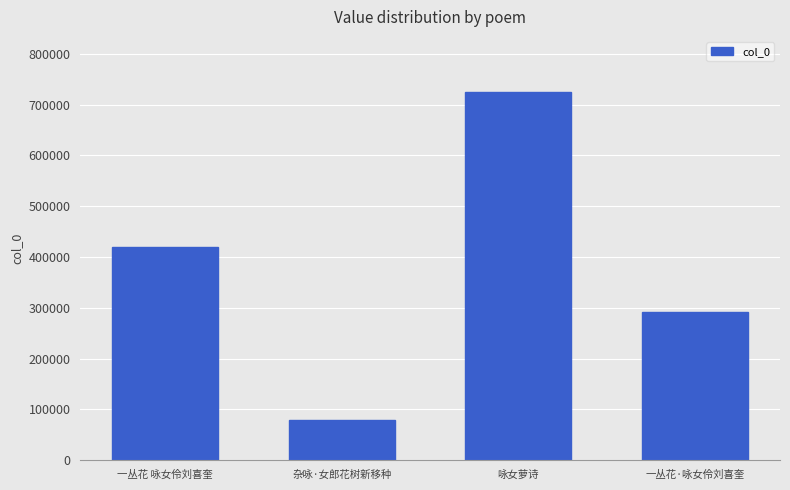

Rank the categories by value from highest to lowest.

咏女萝诗, 一丛花 咏女伶刘喜奎, 一丛花·咏女伶刘喜奎, 杂咏·女郎花树新移种